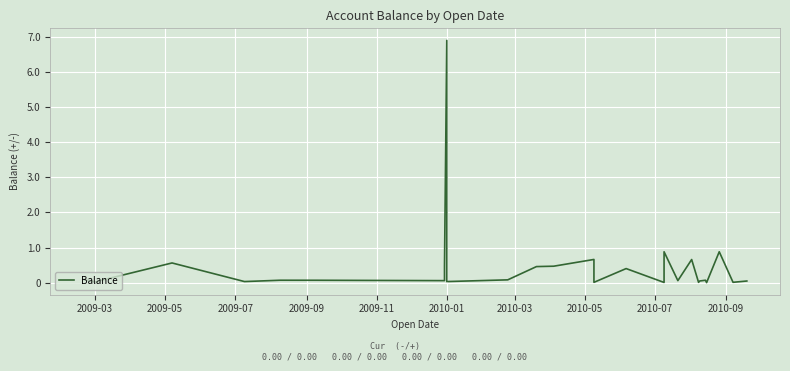

How many interior local valleys (lower than both neighbors) does the data have?

10